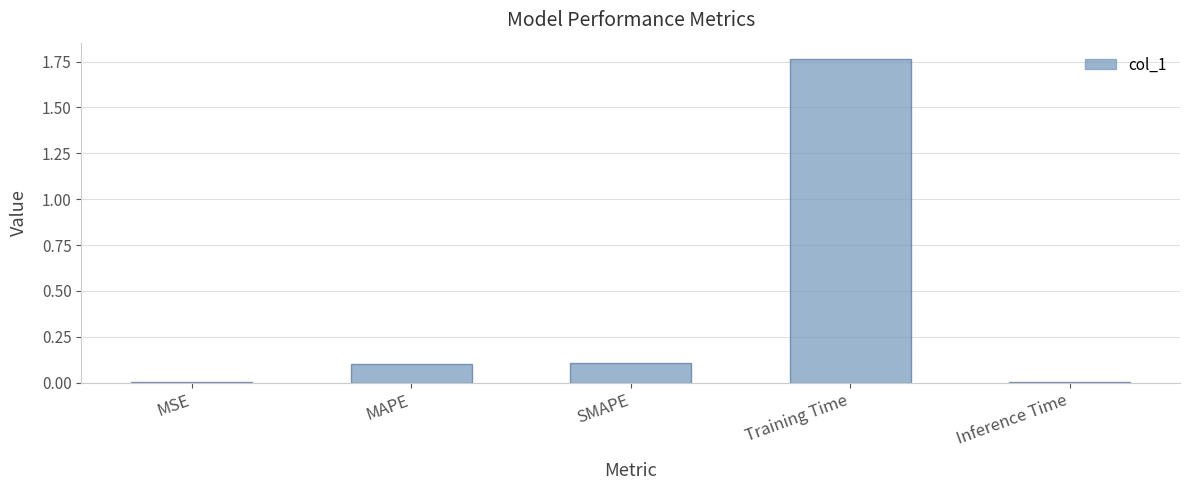

Which category has the highest value across all series?

Training Time